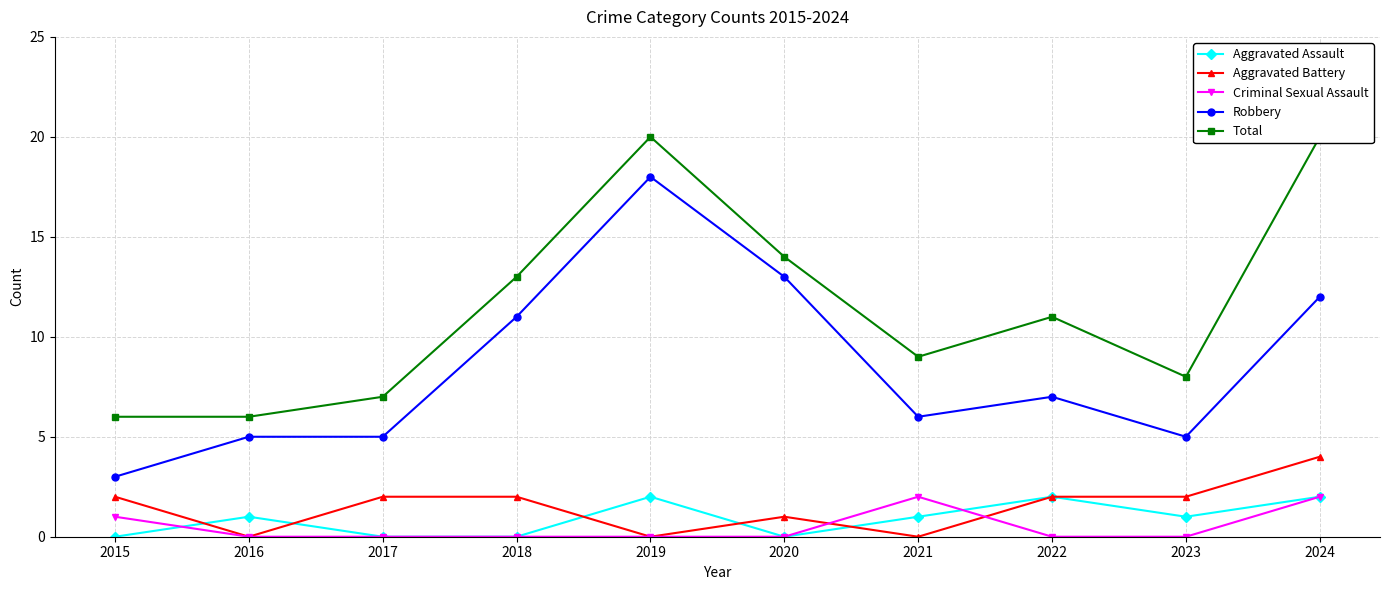

What is the value of the Robbery point at the 6th from the left?

13